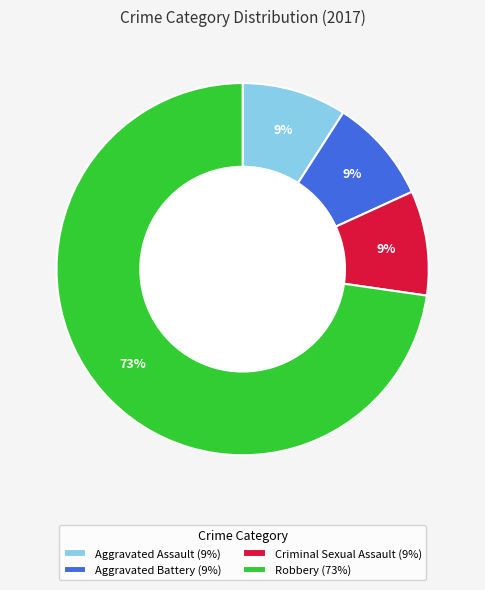

To the nearest percent, what is the average slice percentage?

25%